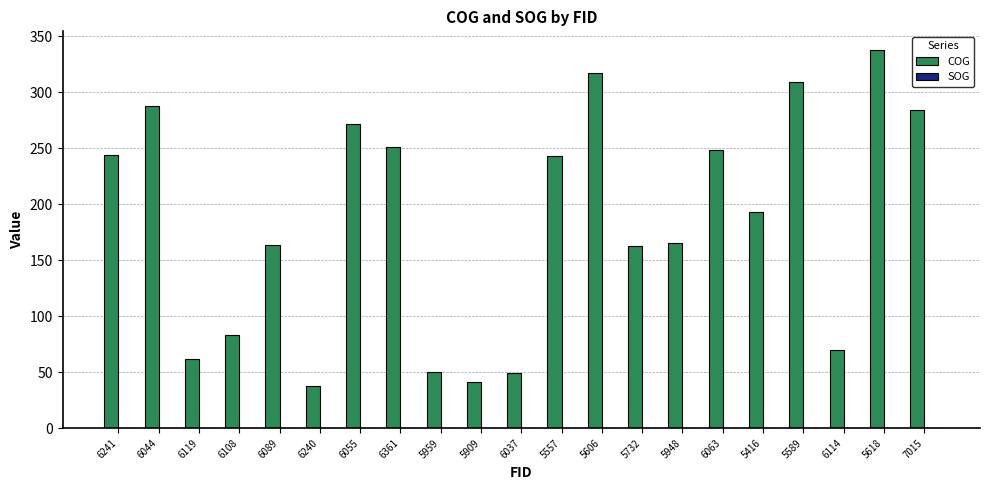

The COG series shows 427.2 at 6044. True or false?

False